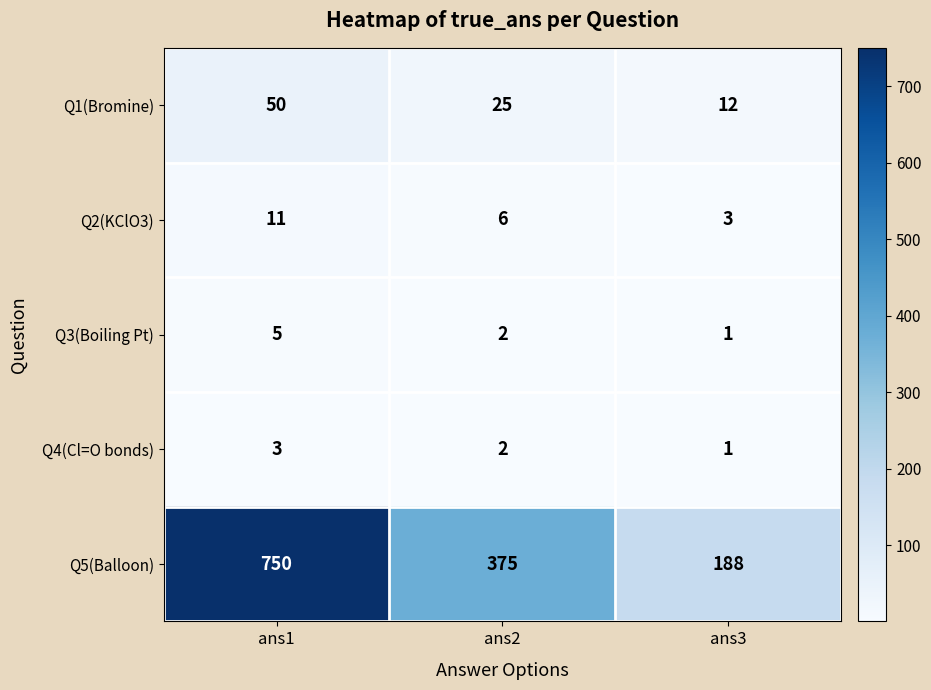

Reading left to right, list all the values displayed in this chart.

Q1(Bromine): 50	25	12
Q2(KClO3): 11	6	3
Q3(Boiling Pt): 5	2	1
Q4(Cl=O bonds): 3	2	1
Q5(Balloon): 750	375	188